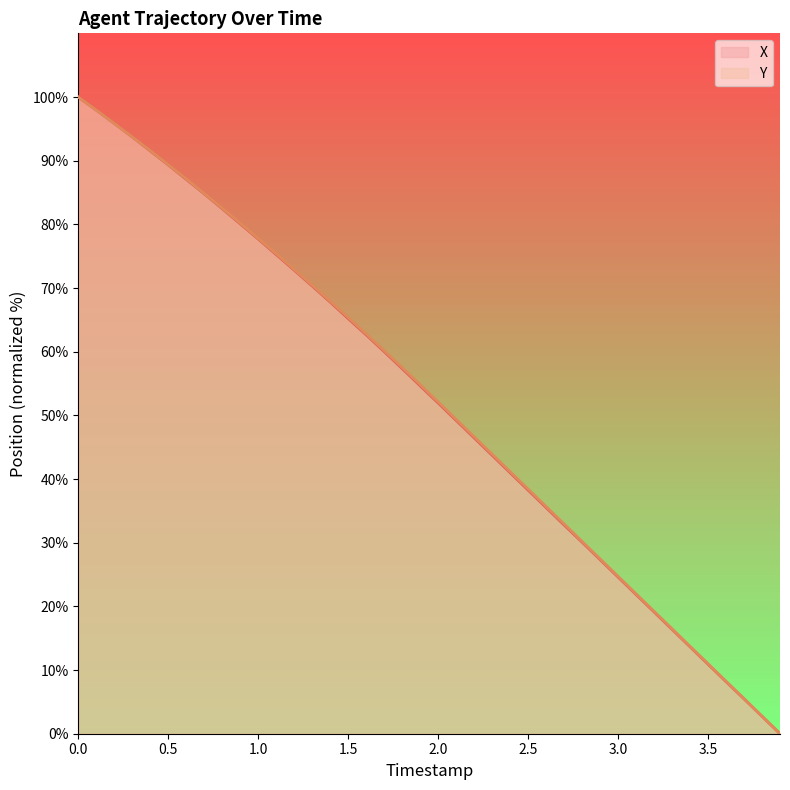

Which series has the largest total across all categories?

Y